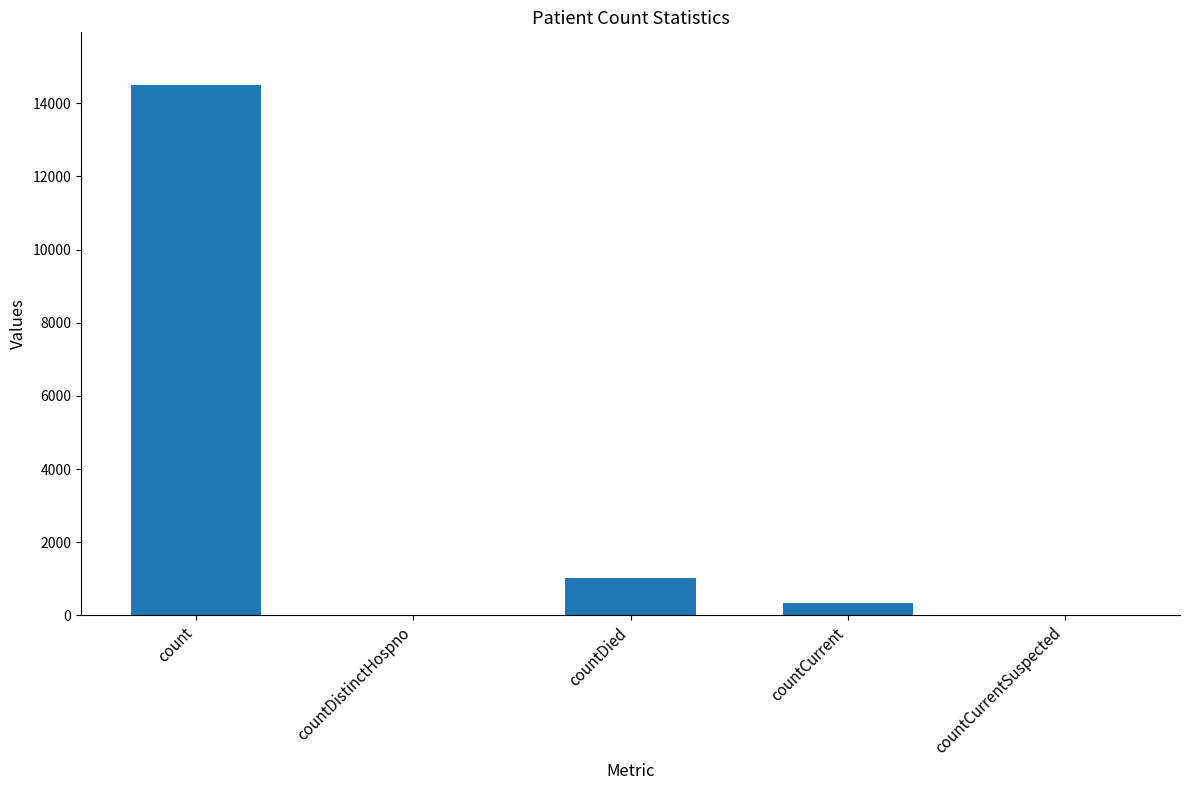

How many distinct data groups are displayed?

1